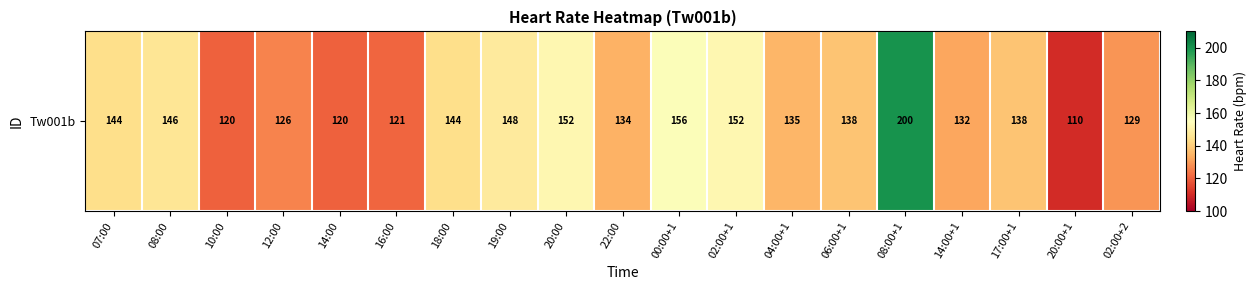

What is the difference between the second highest and second lowest values?

36